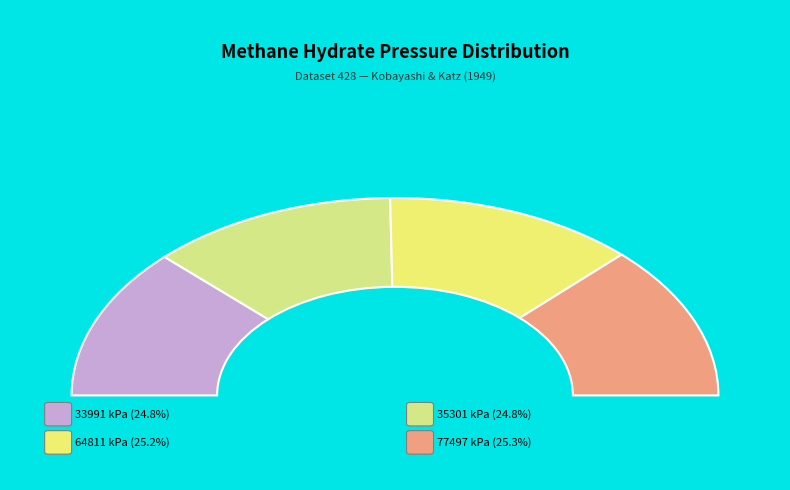

True or false: 77497 kPa accounts for 25% of the total.

True